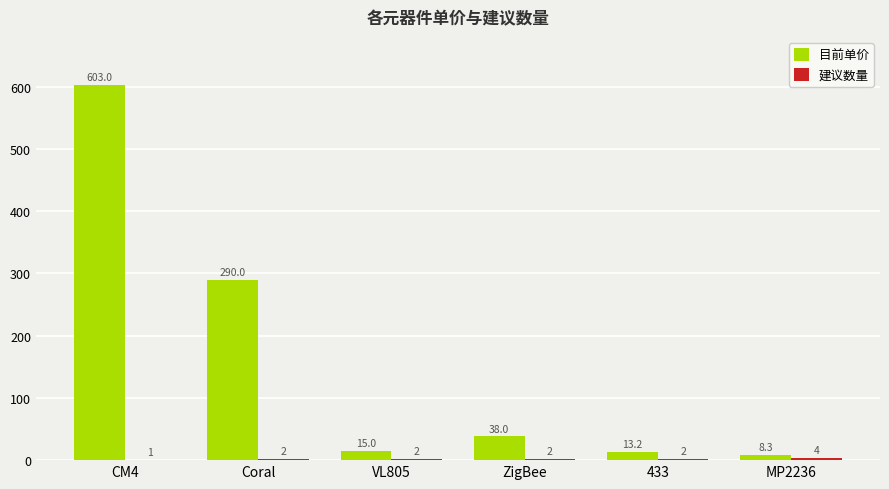

Which series has the largest total across all categories?

目前单价